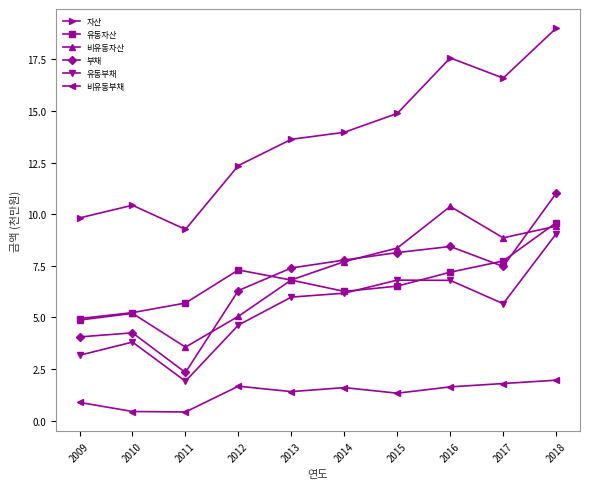

Does the chart display data point markers on the line(s)?

Yes